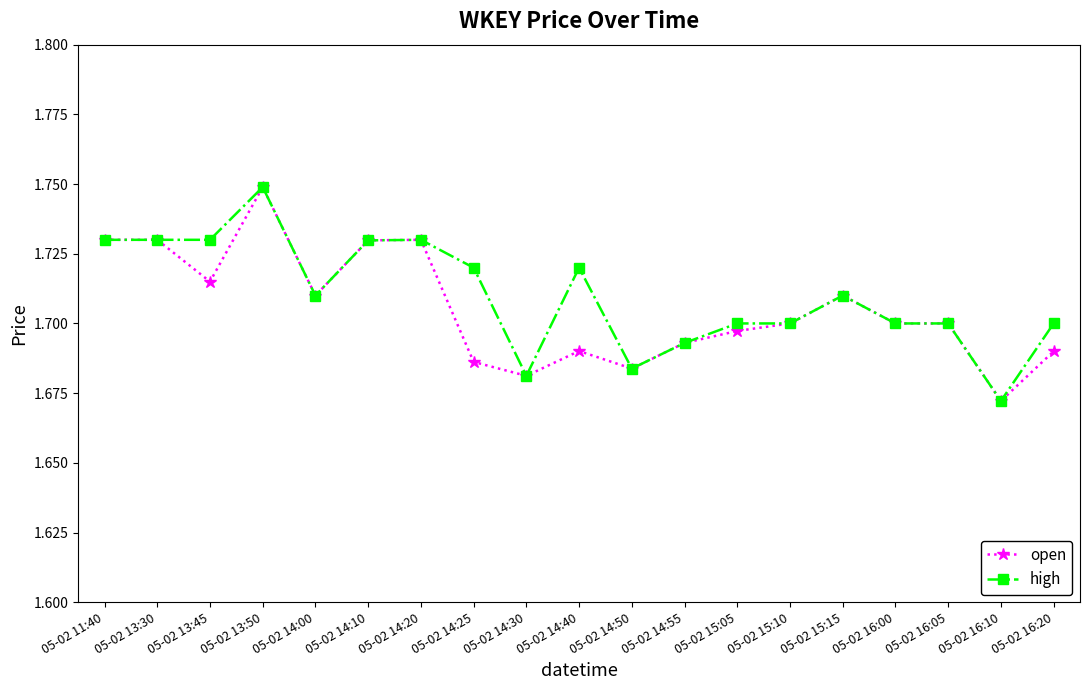

Between 05-02 13:45 and 05-02 14:25, which series saw the biggest shift?

open